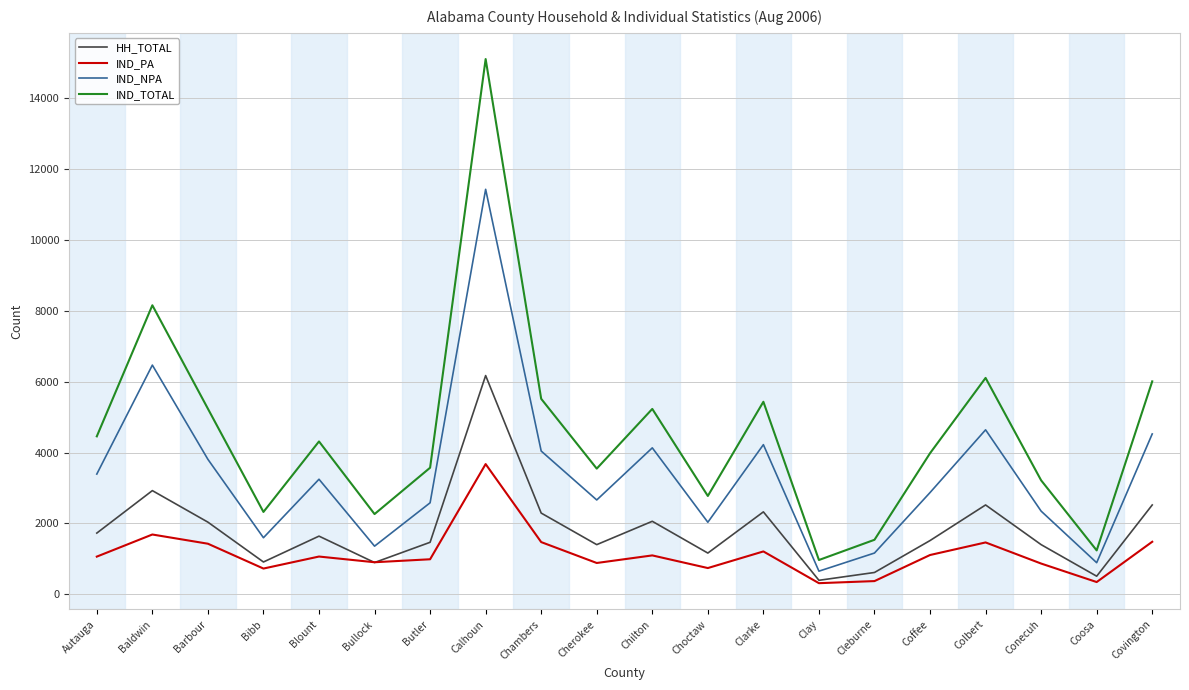

At Clarke, list the series in order from smallest to largest.

IND_PA, HH_TOTAL, IND_NPA, IND_TOTAL